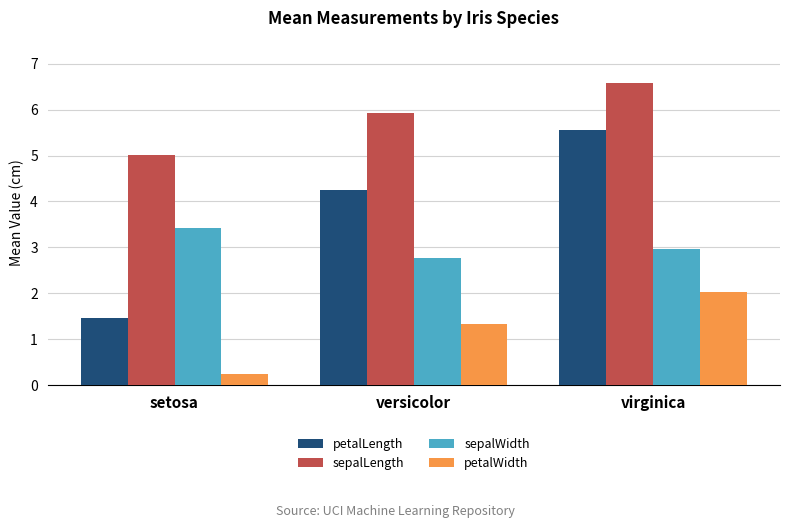

At setosa, list the series in order from largest to smallest.

sepalLength, sepalWidth, petalLength, petalWidth